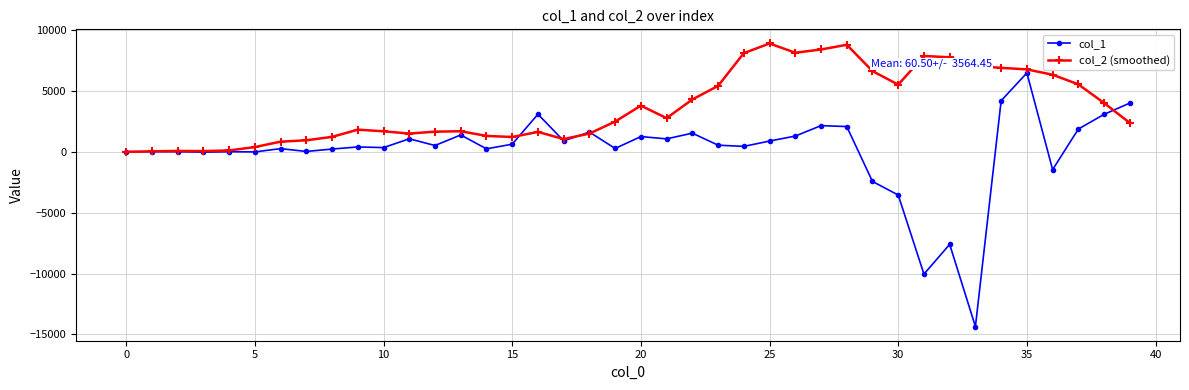

Which series has the widest spread of values?

col_1